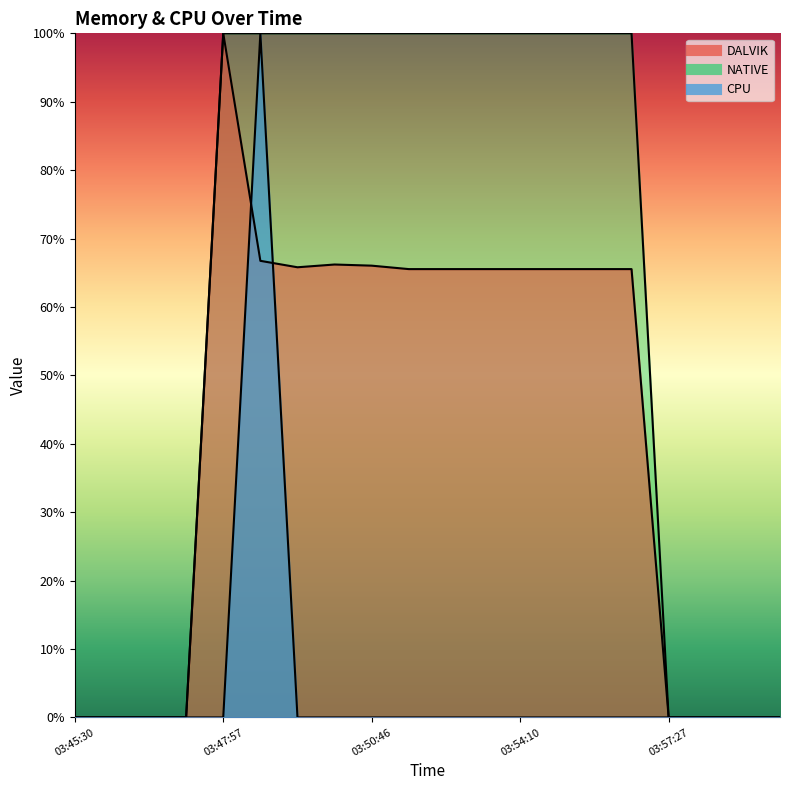

True or false: NATIVE and CPU intersect in this chart.

False